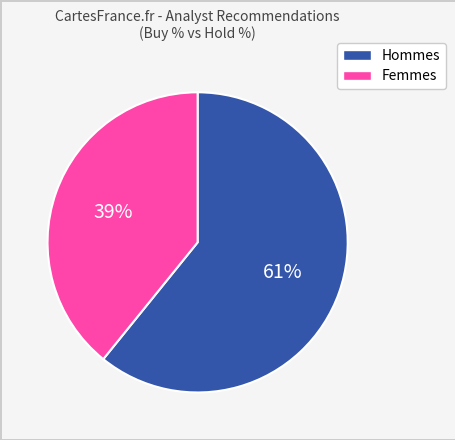

To the nearest percent, what is the average slice percentage?

50%